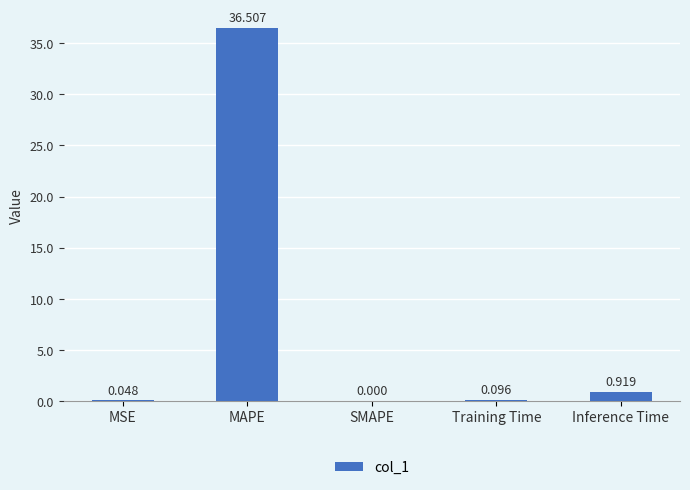

Which label corresponds to the largest value in the chart?

MAPE